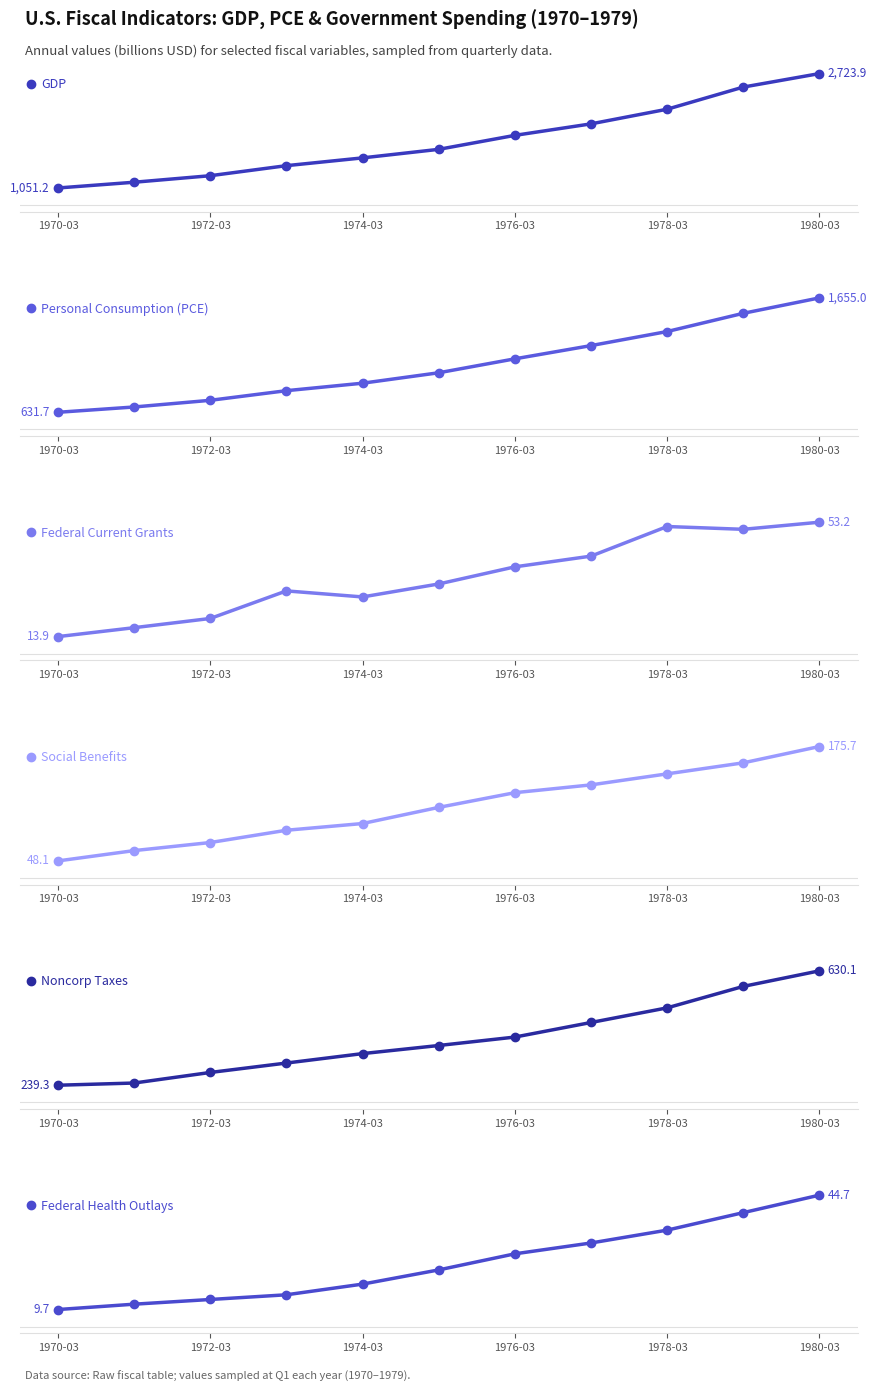

What is the sum of all Federal Health Outlays values?

262.3